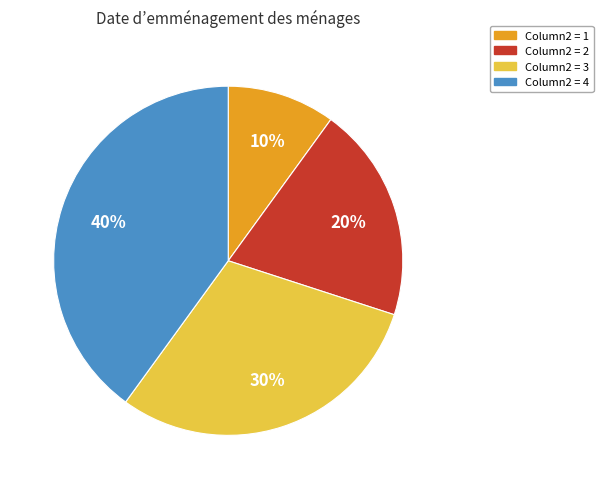

Is there any slice that represents more than half of the pie?

No